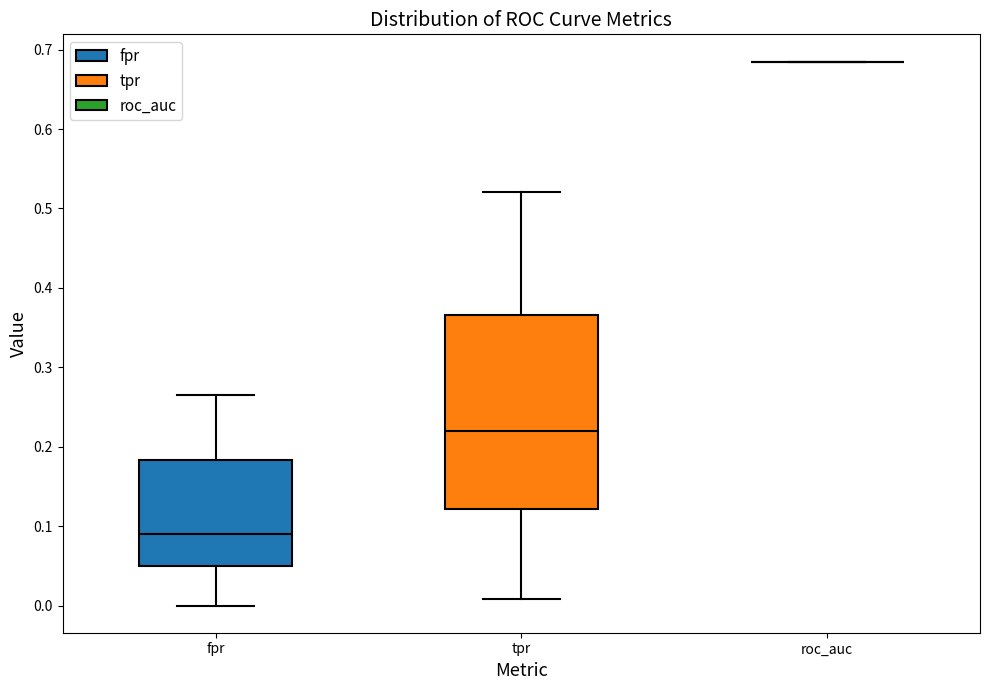

Which box is the tallest, from its lower edge to its upper edge?

tpr